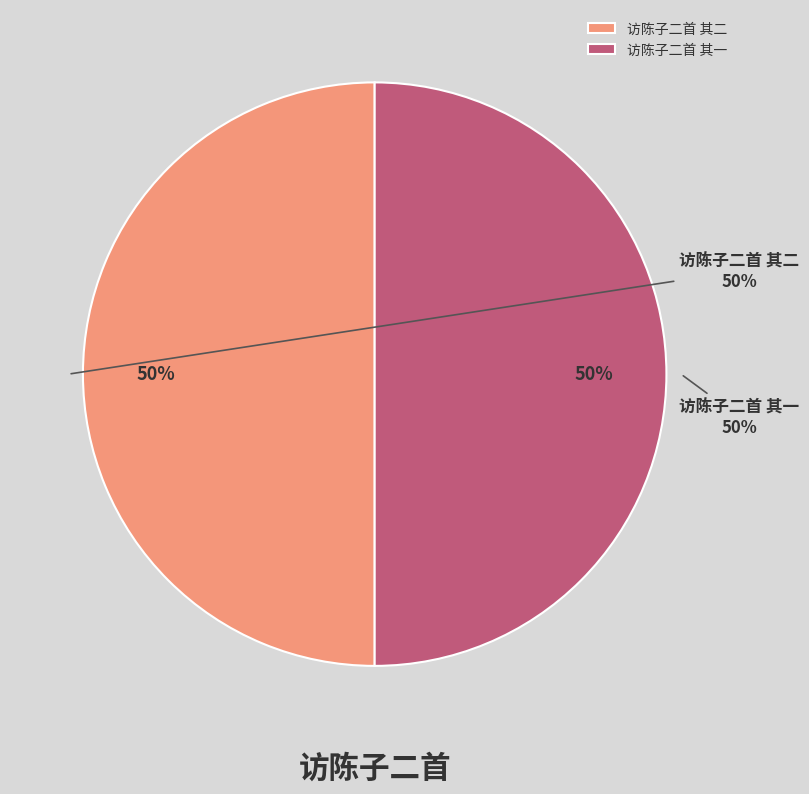

Which has a higher value, 访陈子二首 其二 or 访陈子二首 其一?

访陈子二首 其二